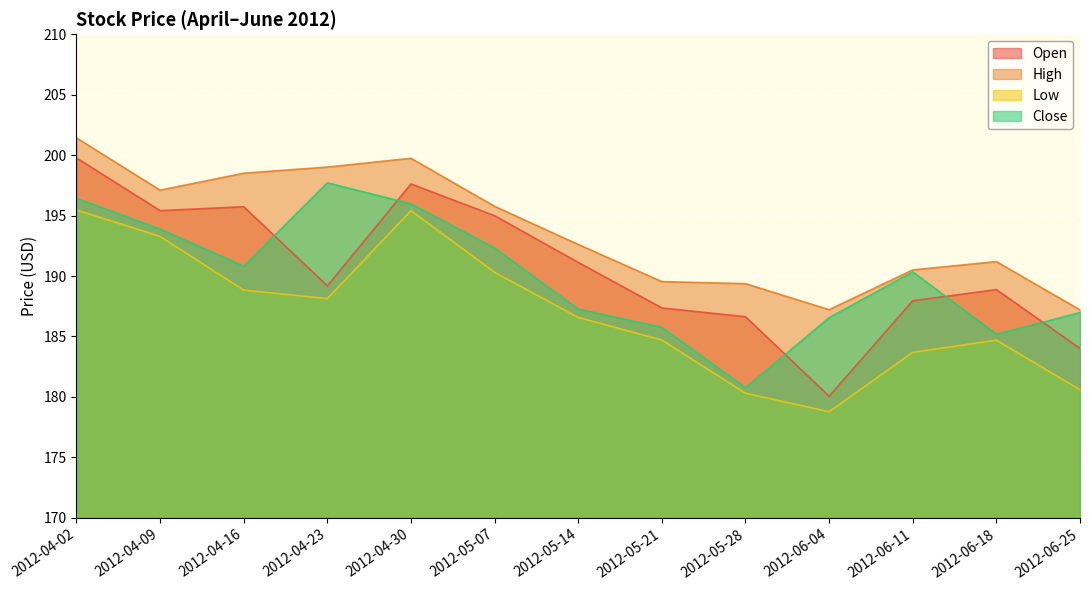

What is the minimum value shown in the chart?

178.8